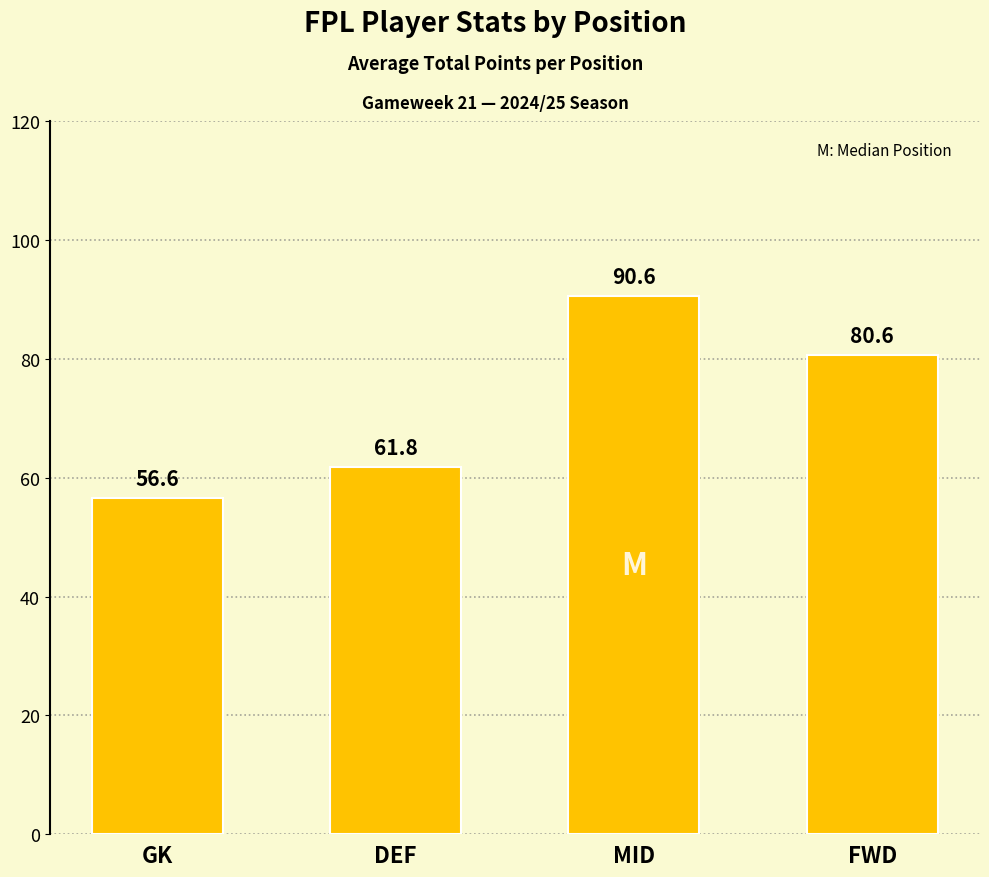

Reading left to right, what are all the values shown in this chart?

GK=56.6	DEF=61.8	MID=90.6	FWD=80.6